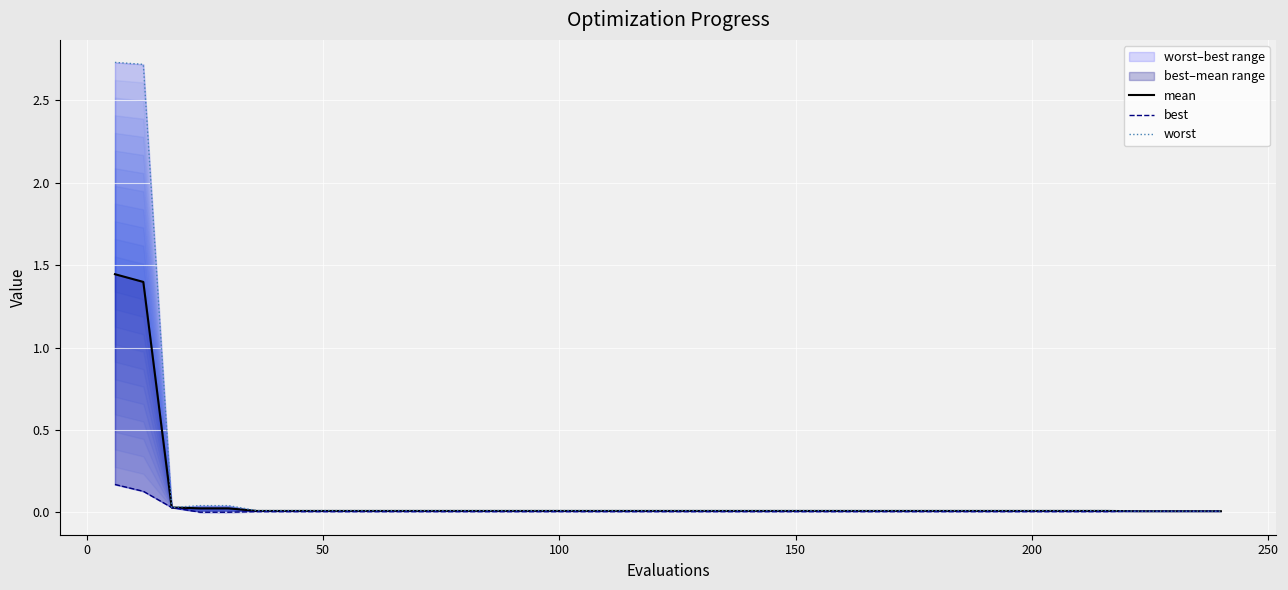

Which series has the largest range (max minus min)?

worst